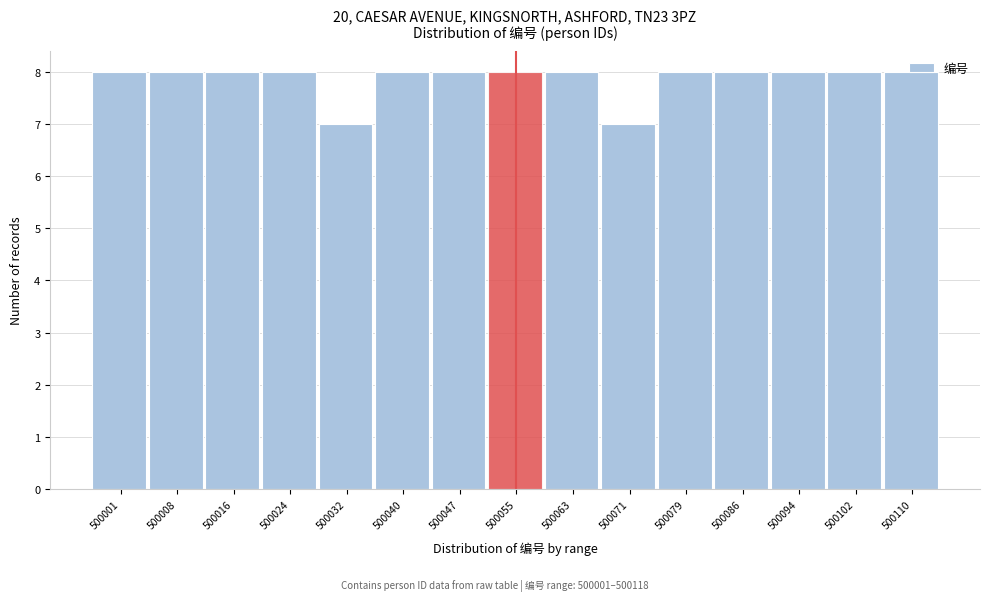

What is the smallest value displayed?

7